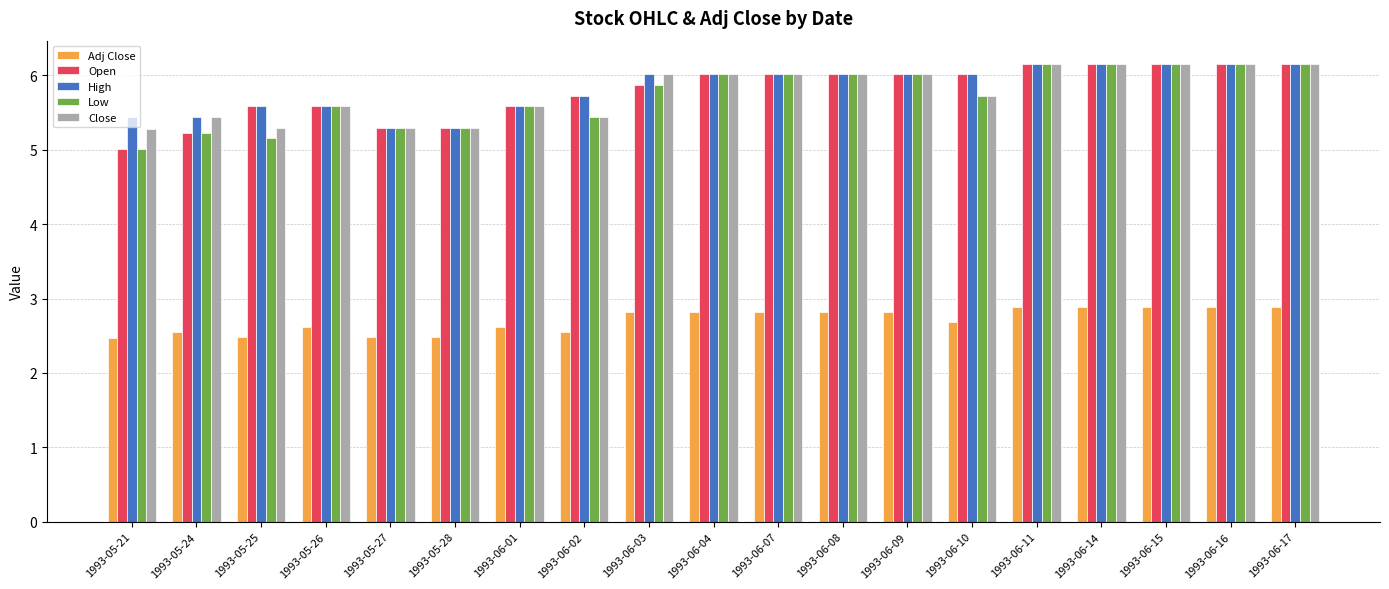

Are the bars grouped side by side (vs. stacked)?

Yes